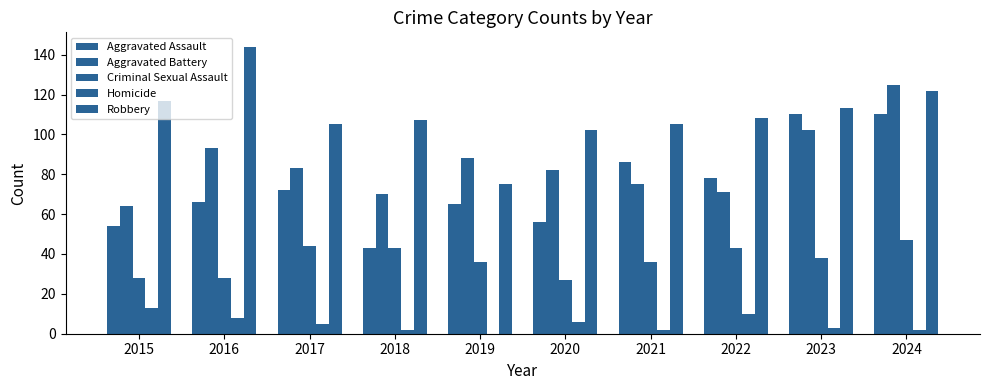

At which category does the chart reach its minimum across all series?

2019